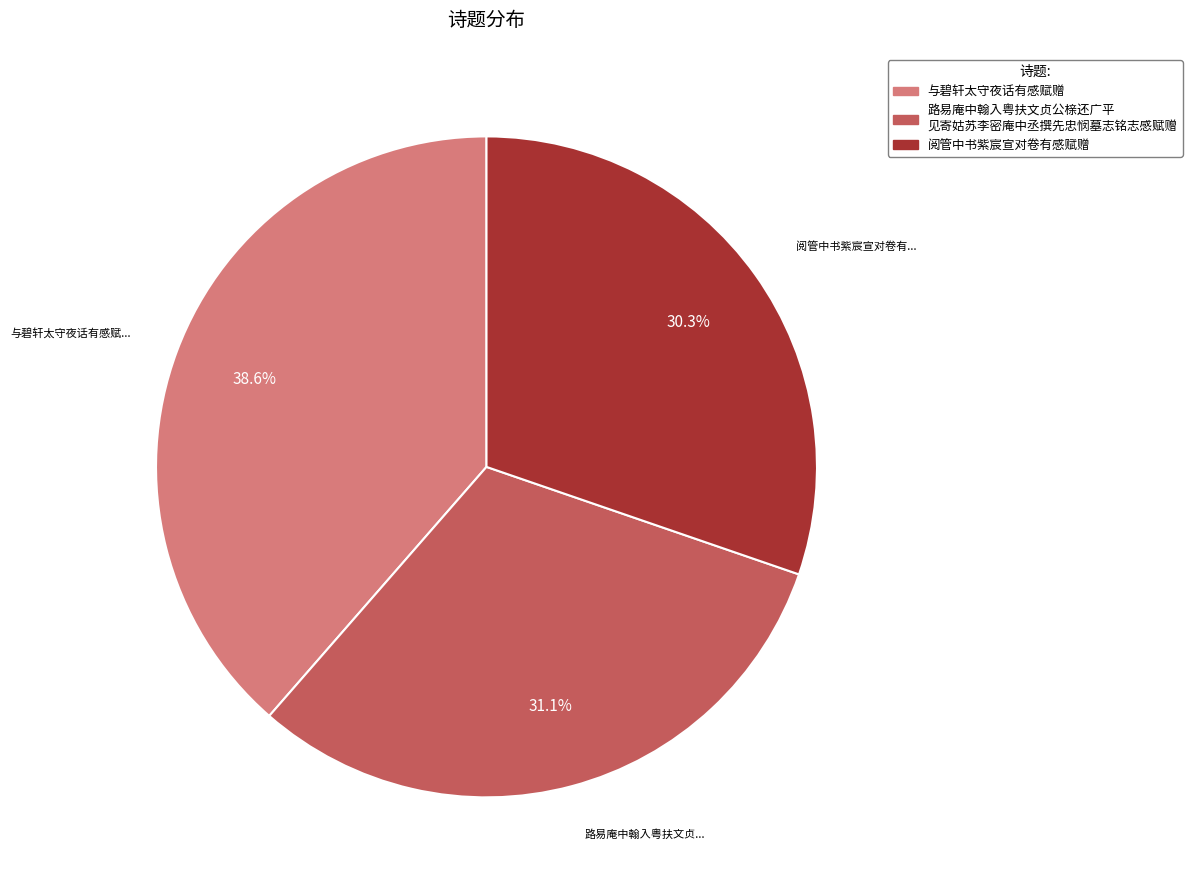

To the nearest percent, what is the average slice percentage?

33%